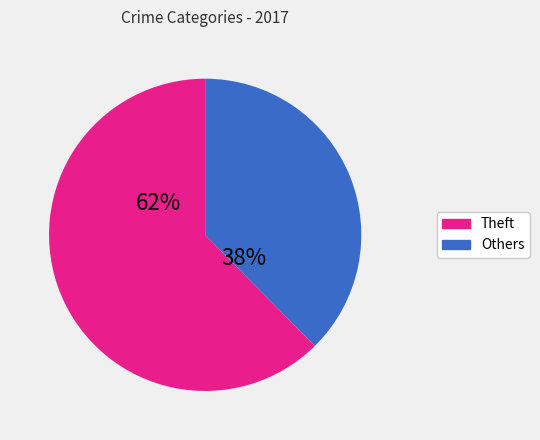

Approximately how many times larger is the value at Others compared to Theft?

0.6